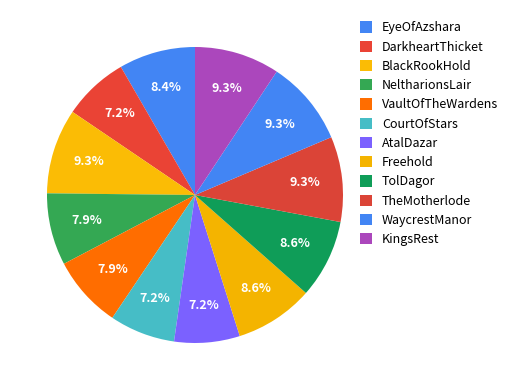

How many segments does this pie chart have?

12